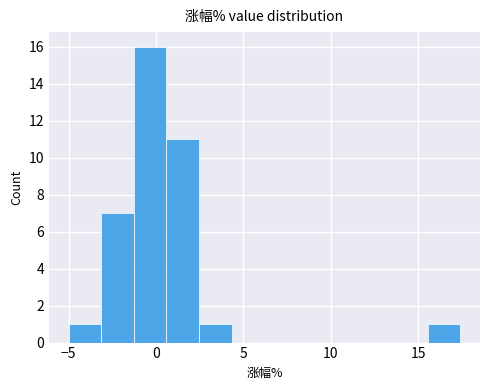

Around what value on the x-axis is the tallest bar? Give the approximate position of its centre, as read against the axis.

-0.5